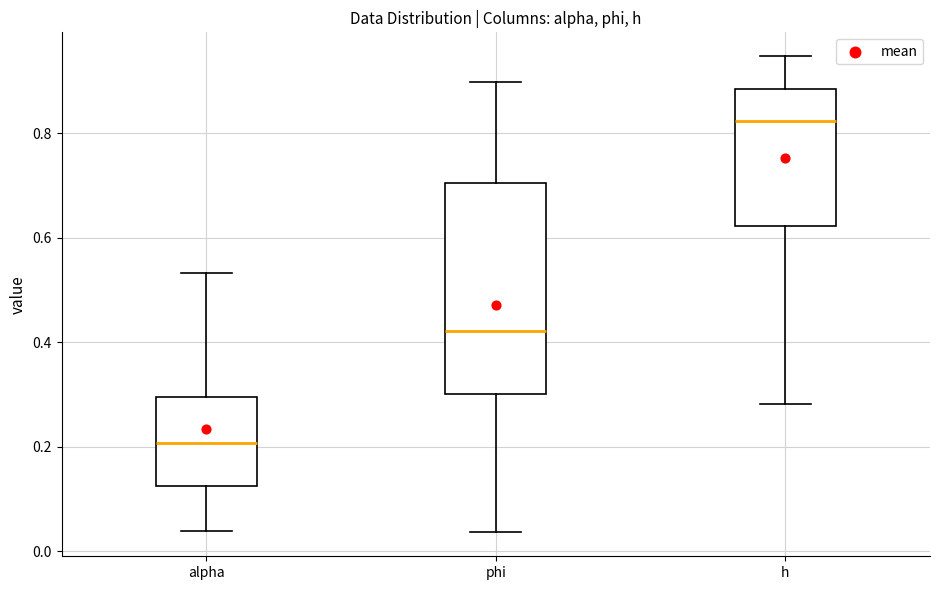

Which box's median line is the lowest?

alpha